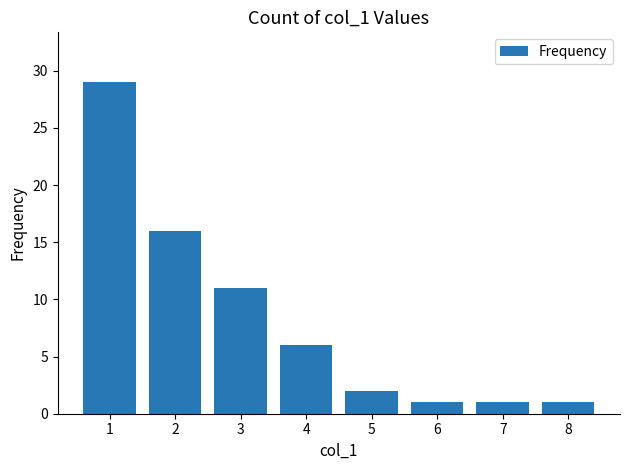

Where does the data first go above 6?

1